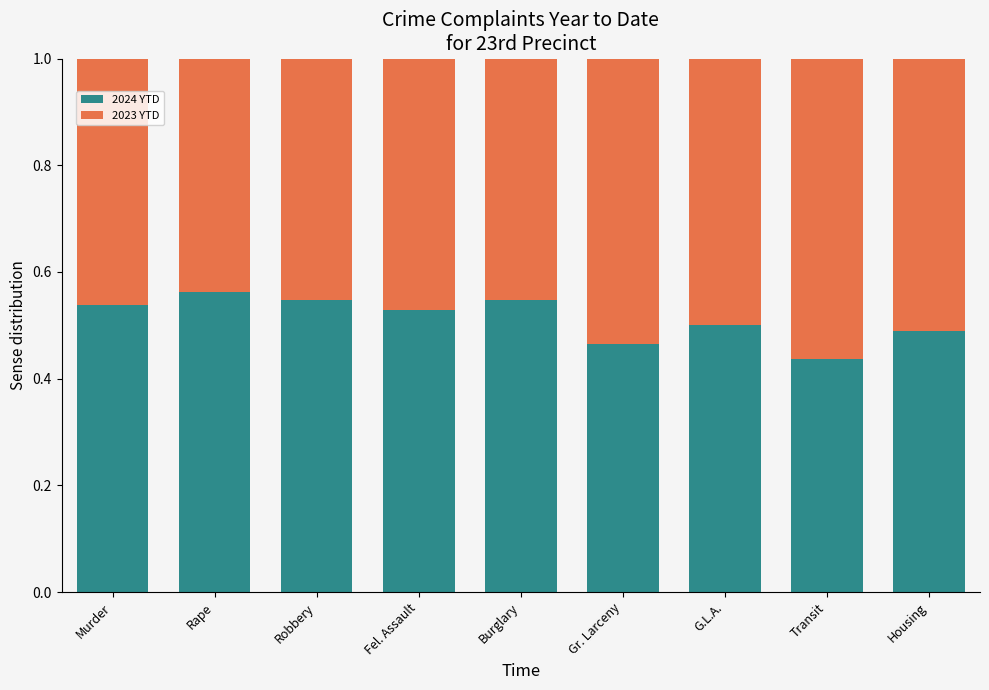

What is the total value across all series at G.L.A.?

1.0